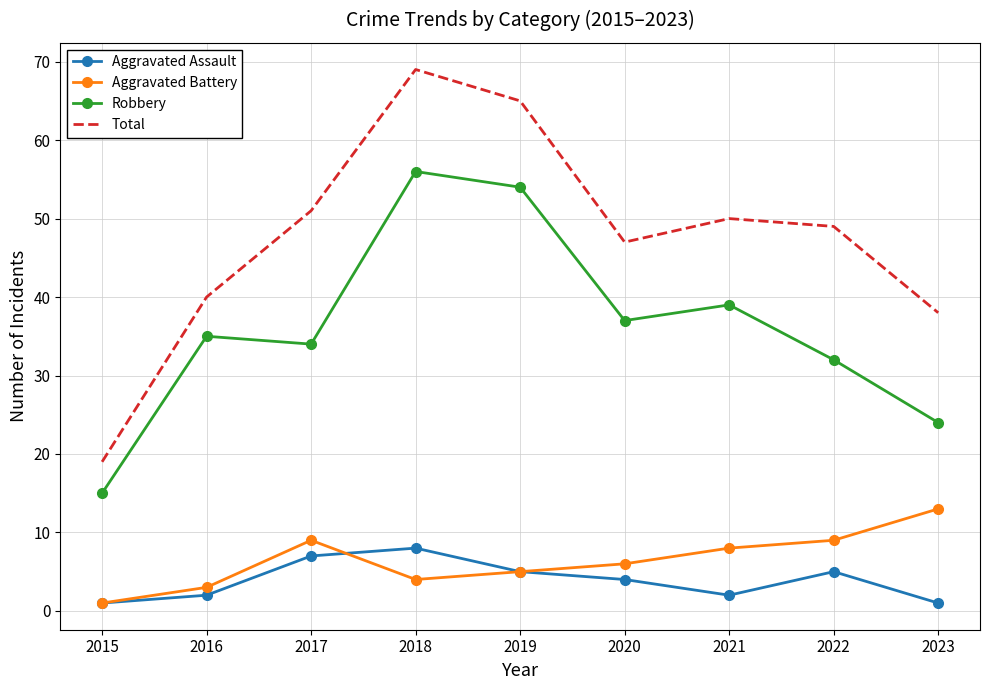

True or false: Aggravated Assault and Total cross at least once.

False